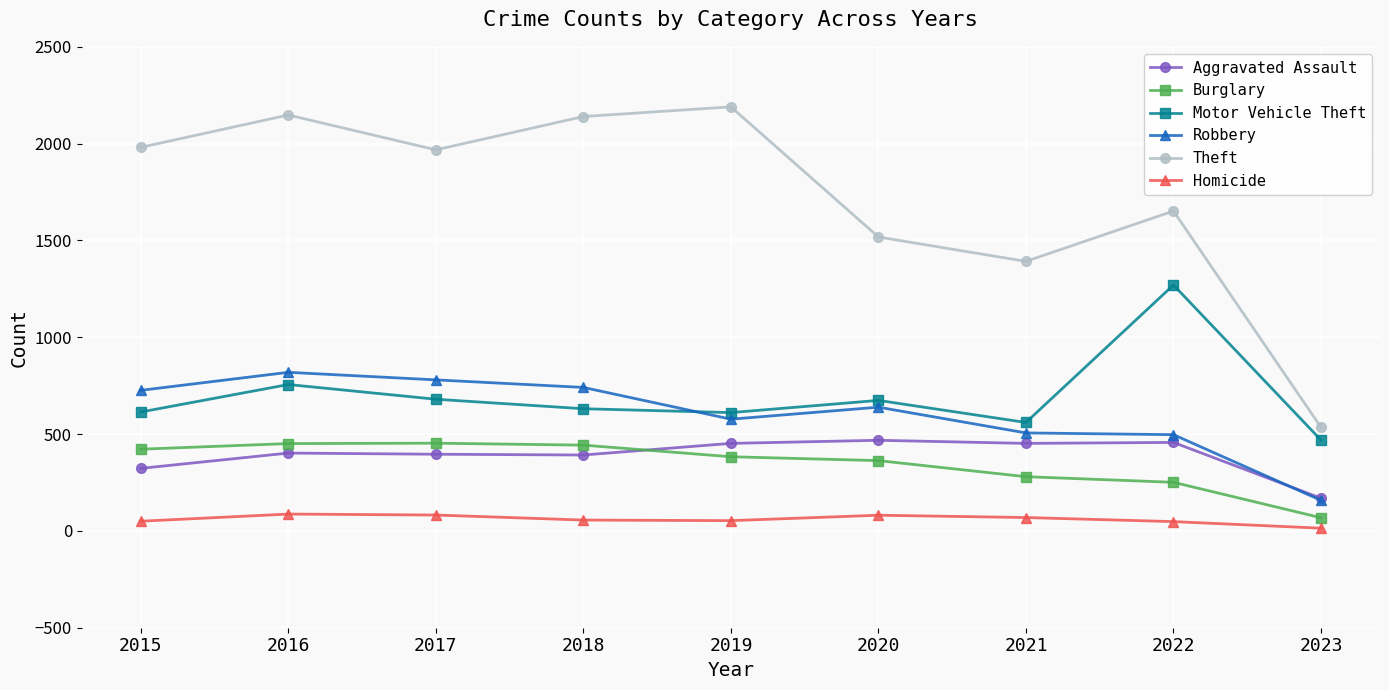

At which category does the chart reach its minimum across all series?

2023